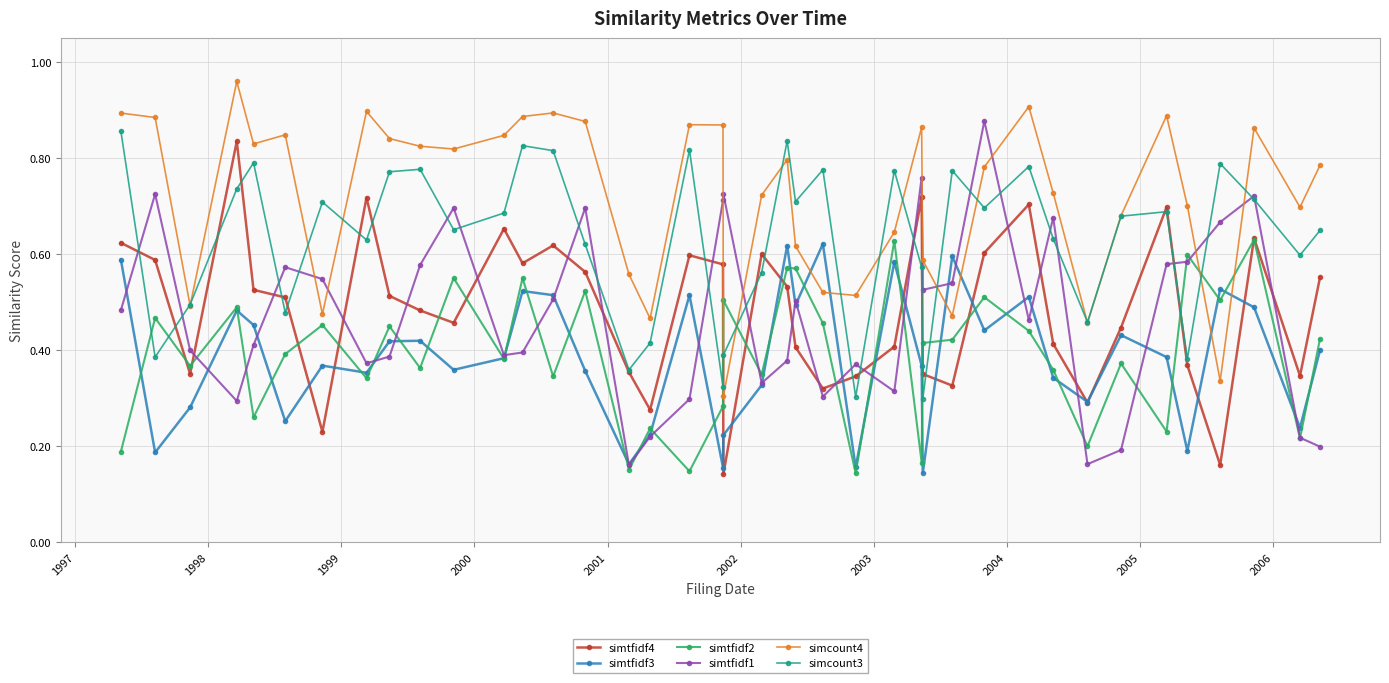

At how many categories does at least one series exceed 0?

40